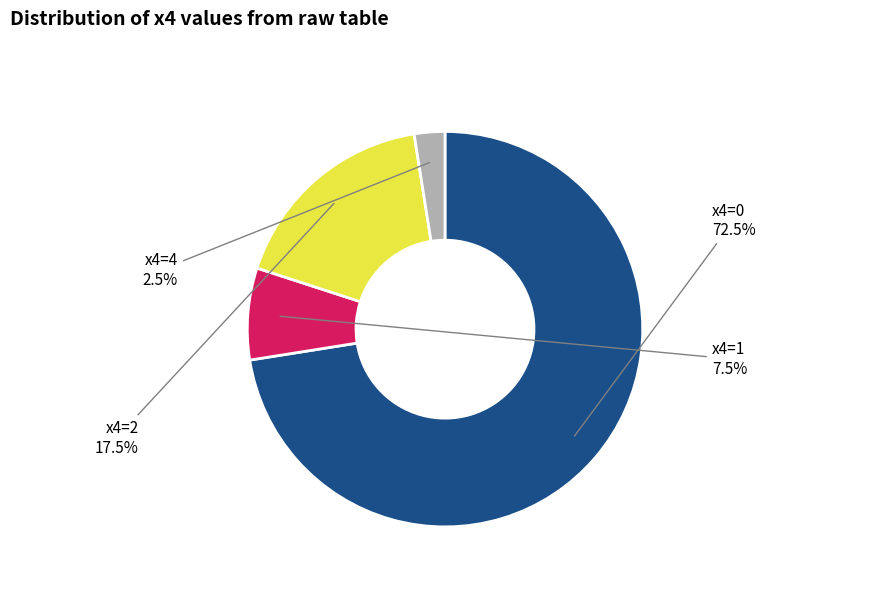

Rank the categories by value from highest to lowest.

x4=0, x4=2, x4=1, x4=4